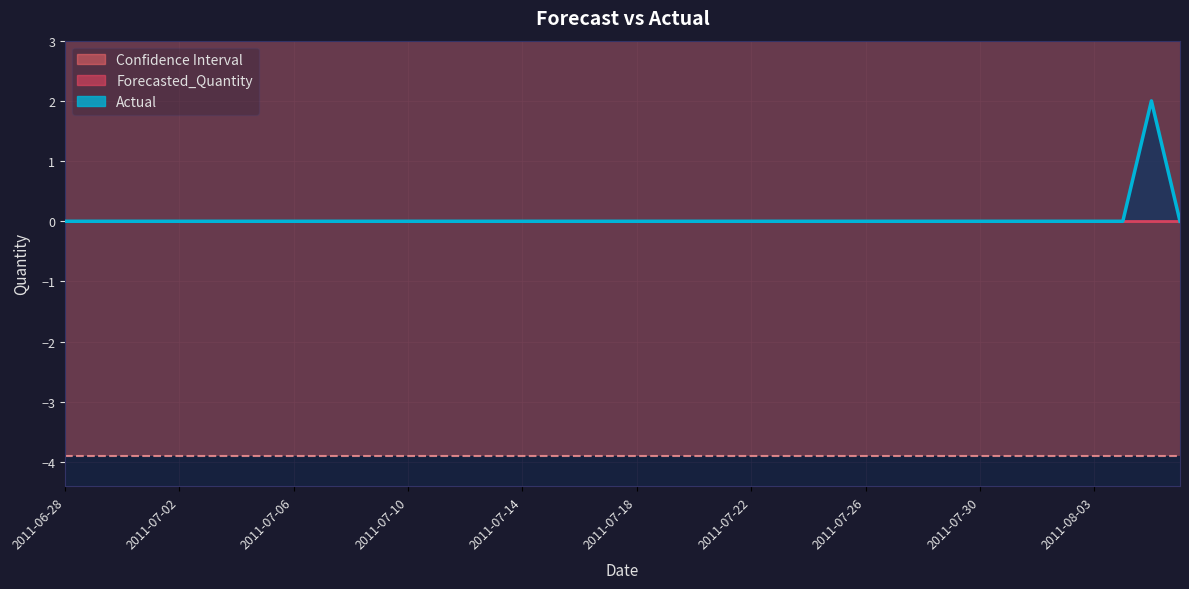

At which label is Upper_Bound closest to 3?

2011-06-28